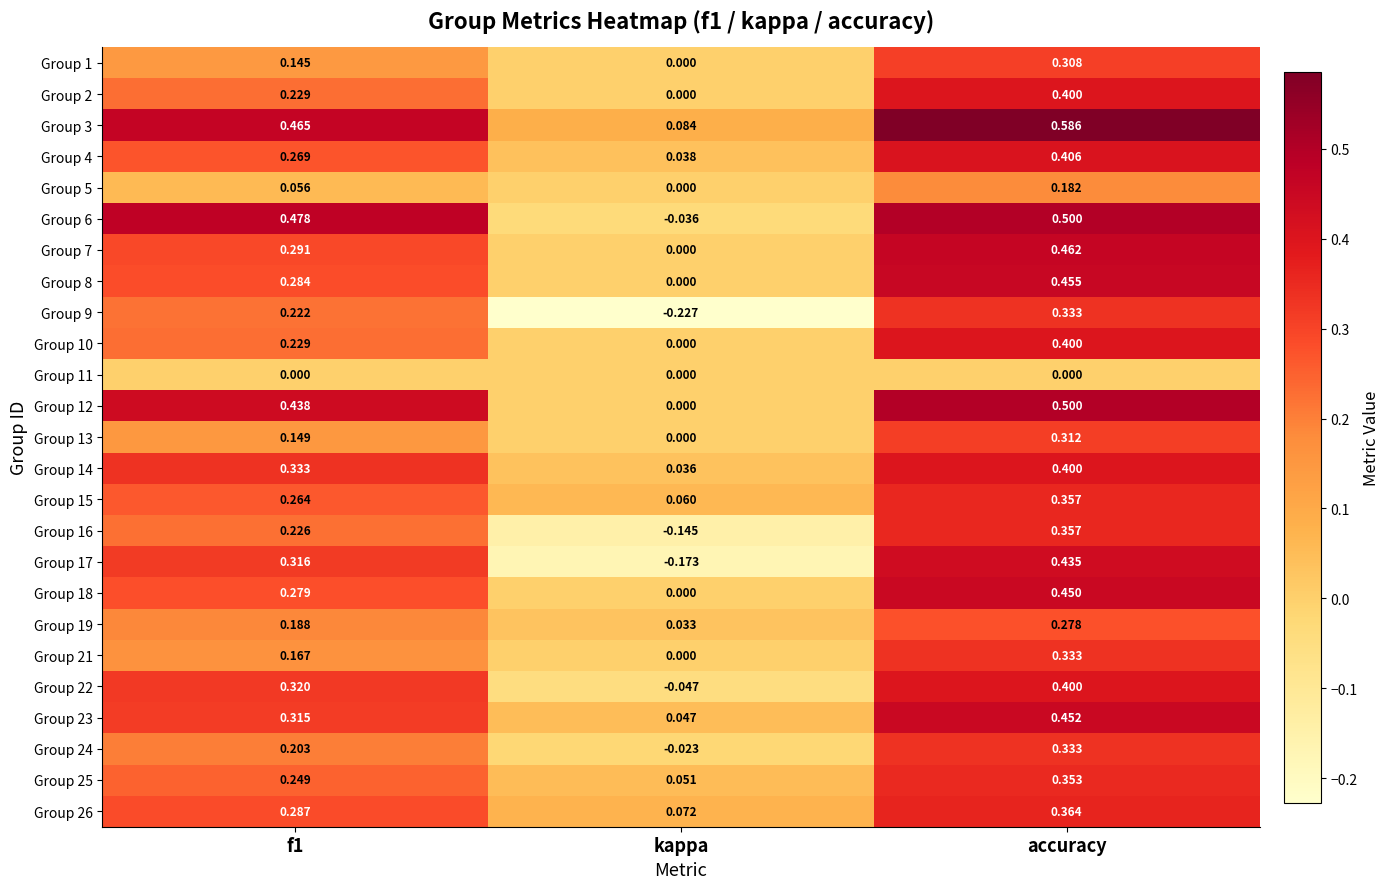

At which category is the sum across all series the highest?

accuracy